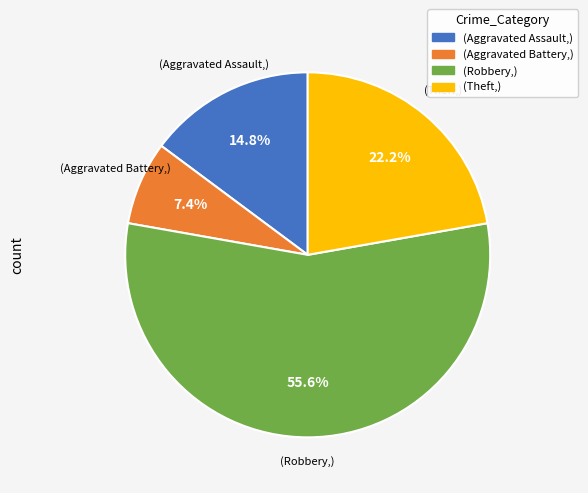

How many segments does this pie chart have?

4